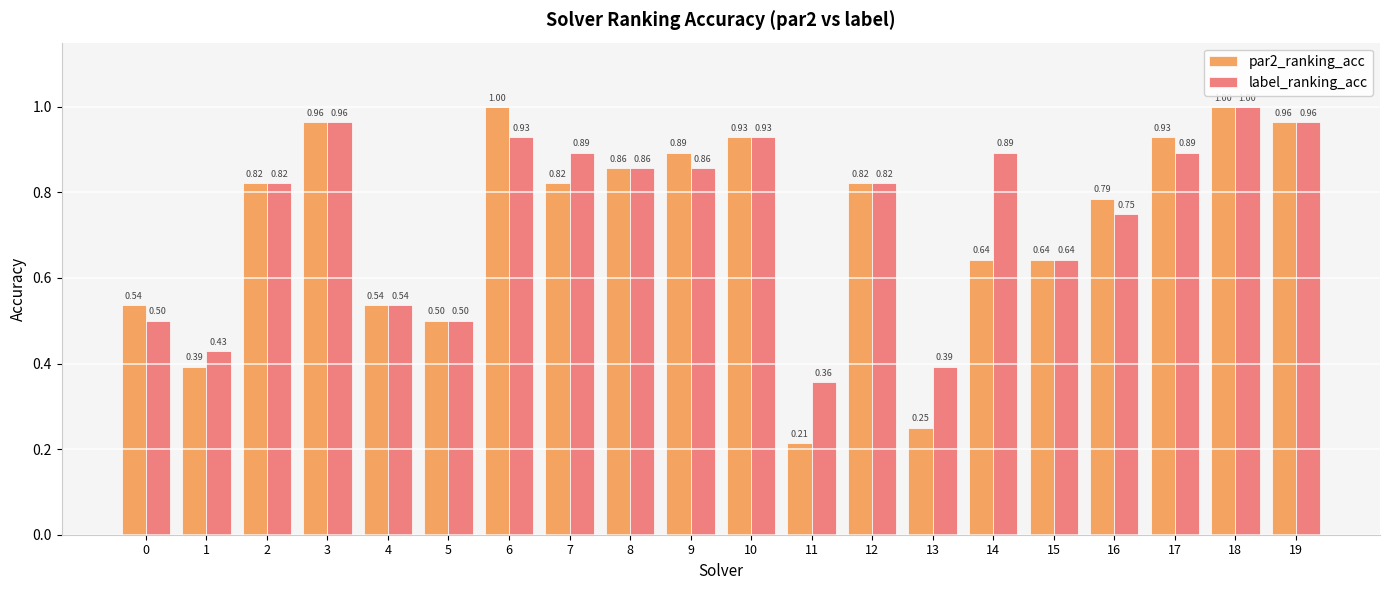

What is the sum of the label_ranking_acc values at 19 and 4?

1.5